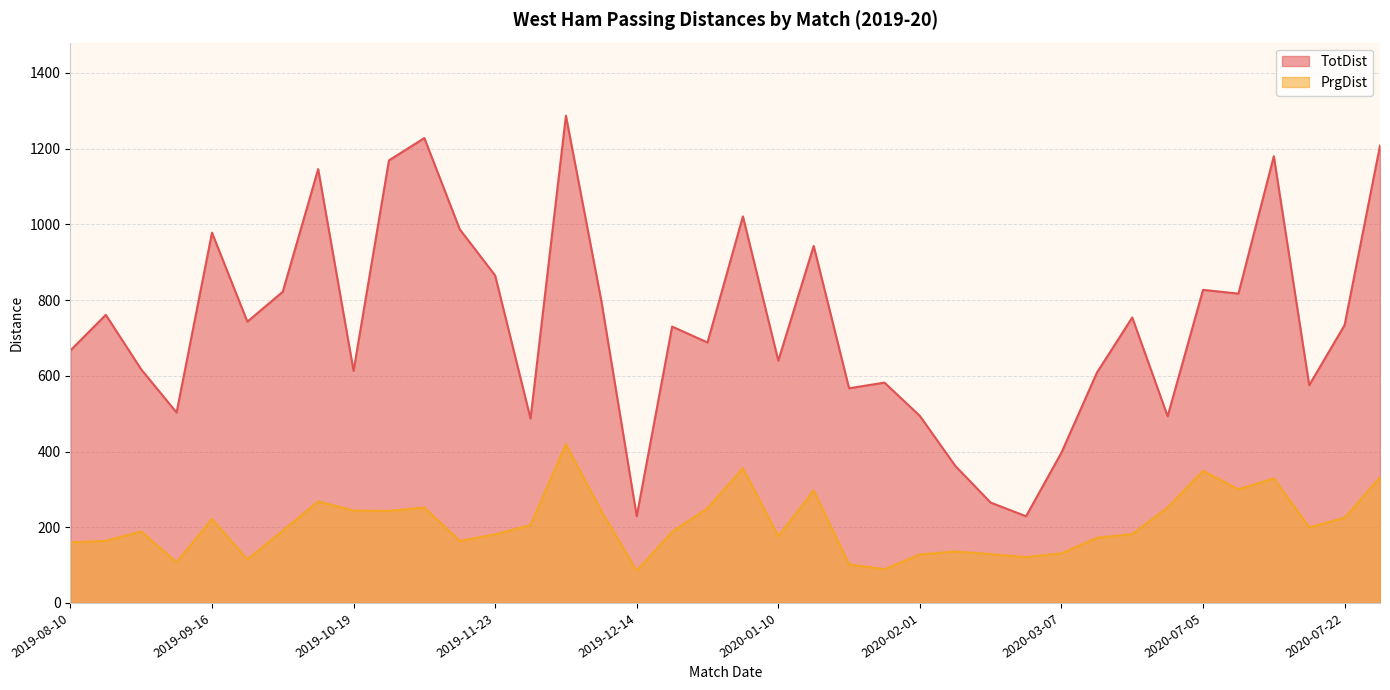

At which category does PrgDist reach its first local peak?

2019-08-24